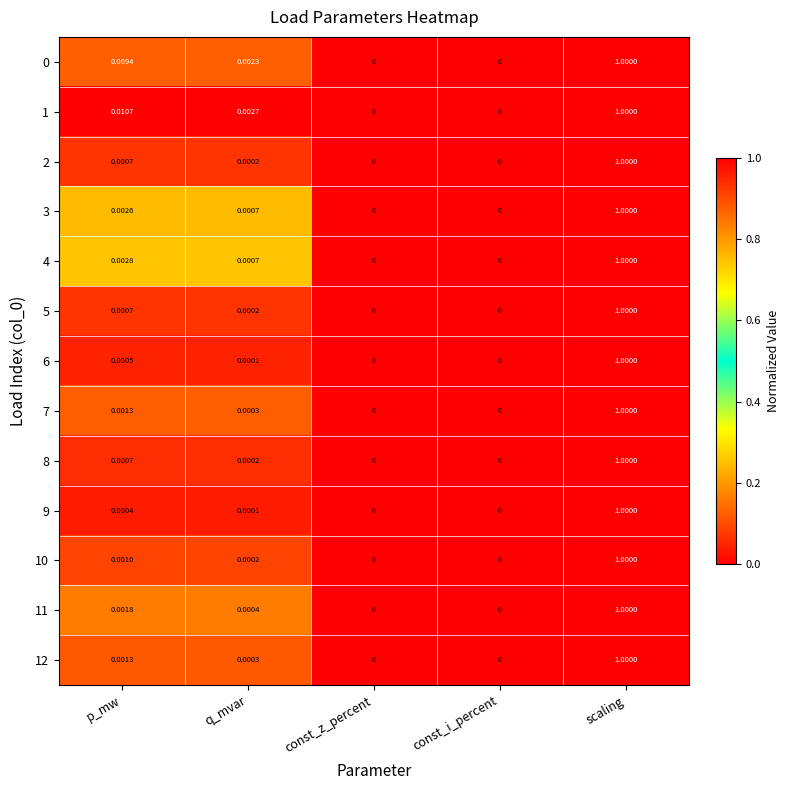

Between q_mvar and const_i_percent, which series saw the biggest shift?

1